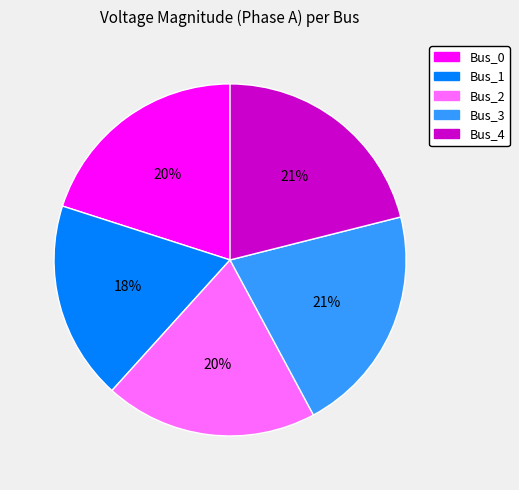

To the nearest percent, what percentage of the pie is Bus_4?

21%